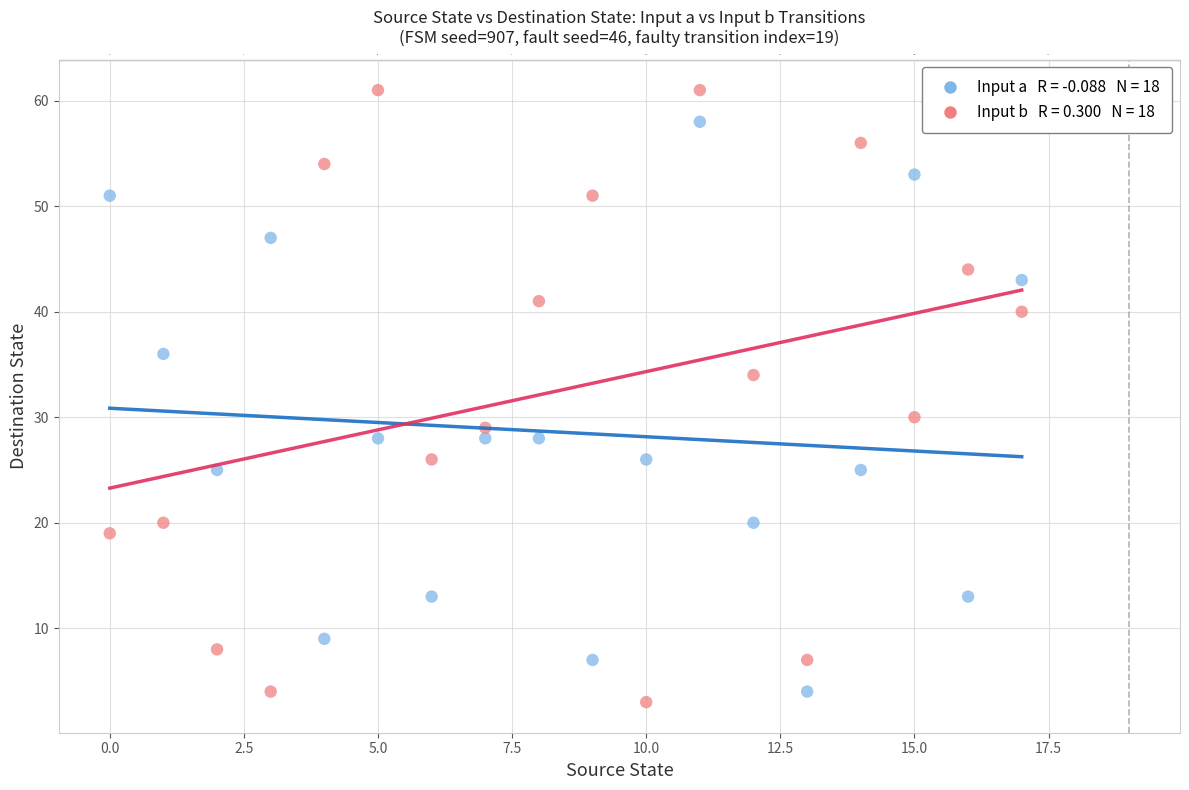

Across all data points, what is the range of Y values (max minus min)?

58